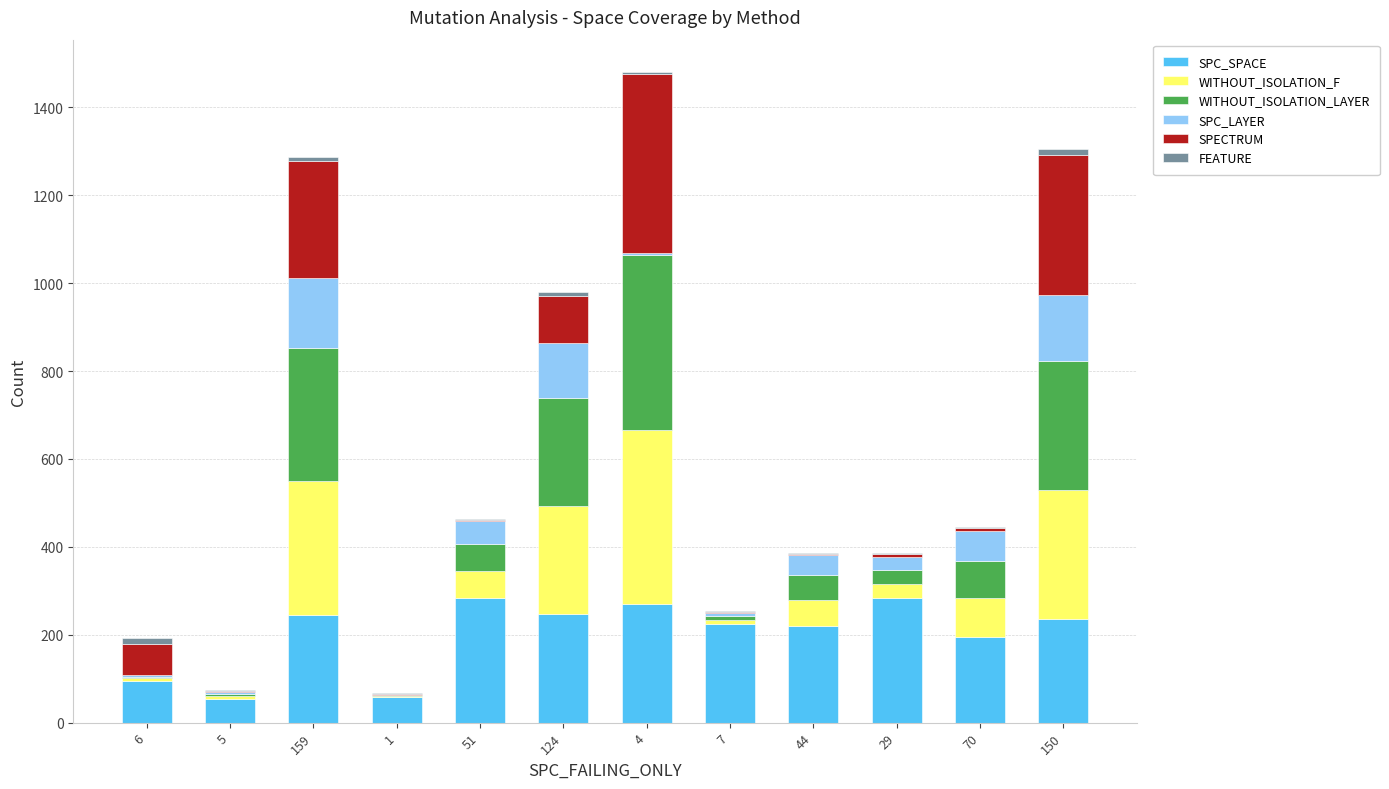

Which series has the largest total across all categories?

SPC_SPACE